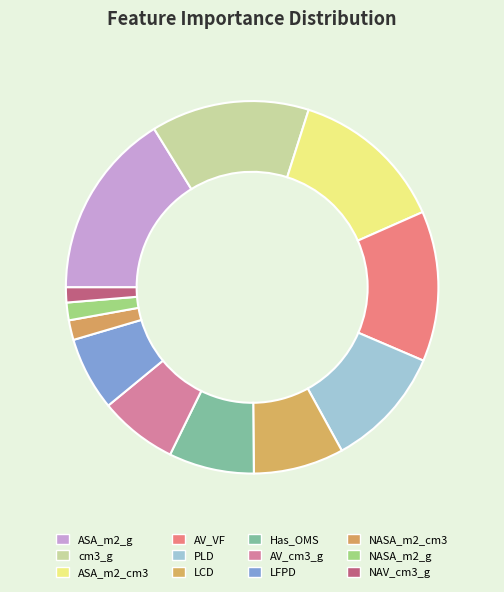

How many segments does this pie chart have?

12